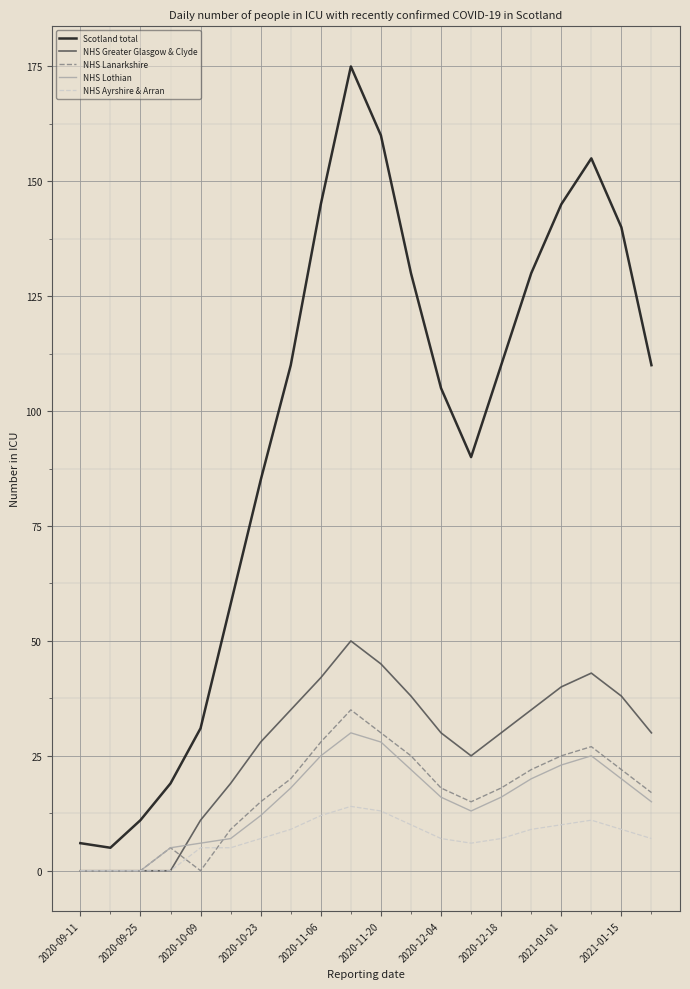

Which series has the largest total across all categories?

Scotland total